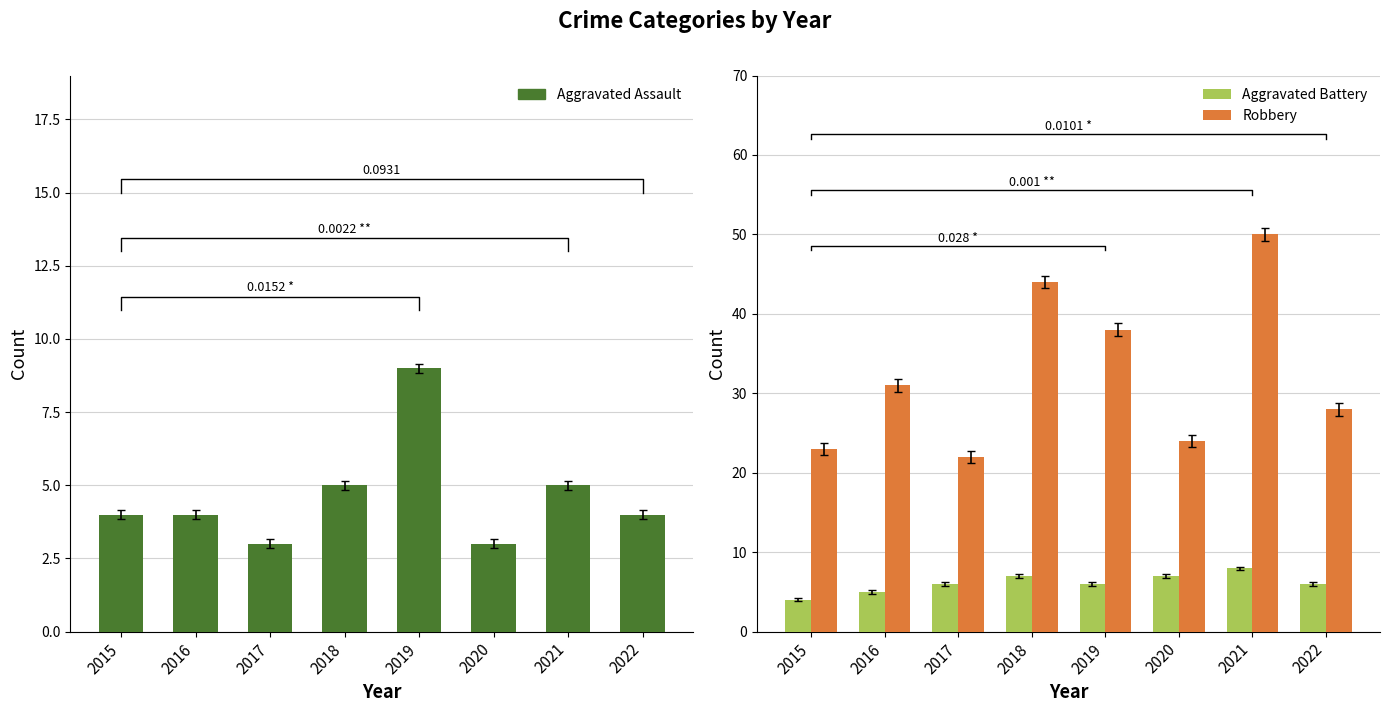

Does the chart contain stacked bars?

No